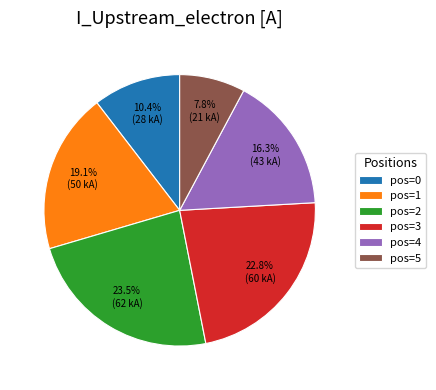

To the nearest percent, what is the average slice percentage?

17%